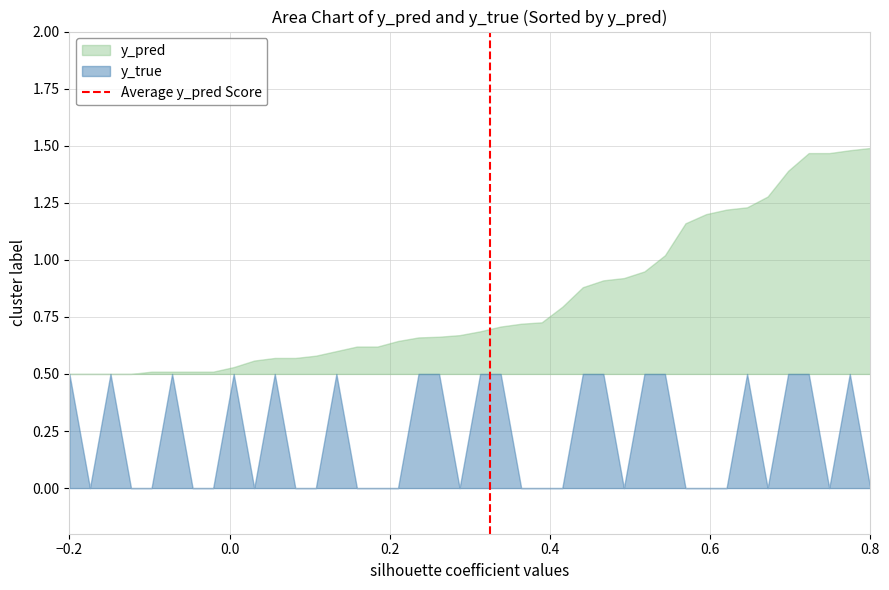

What is the difference between the maximum and minimum values?

1